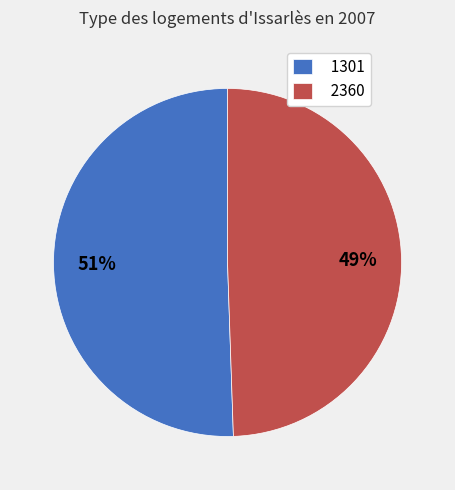

Between 2360 and 1301, which is larger?

1301